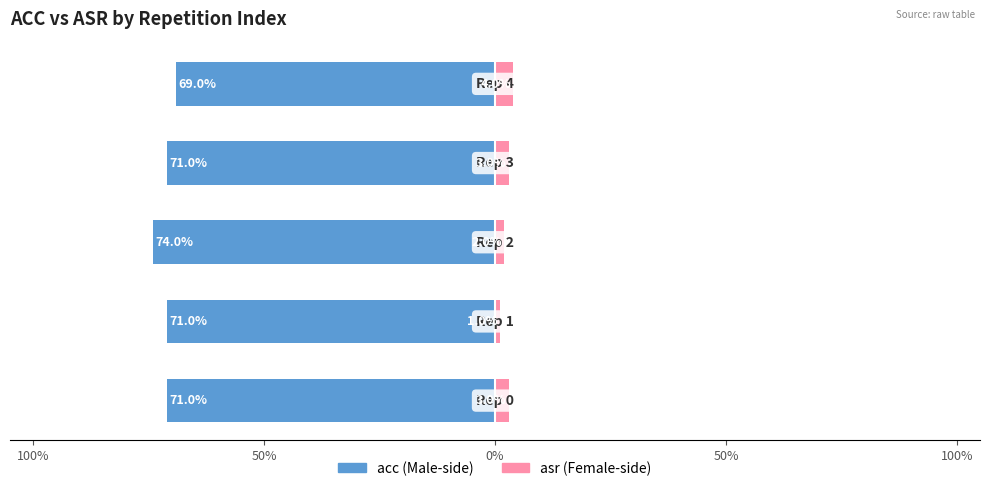

How many bars are there in total?

10